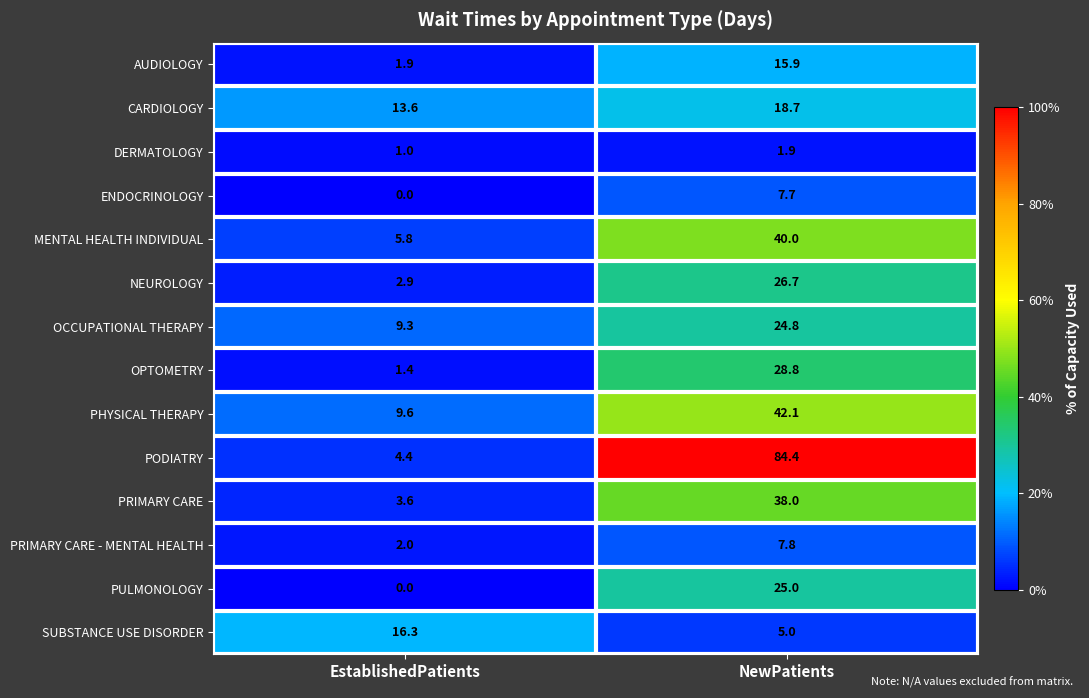

What is the spread (max minus min) of values at EstablishedPatients?

16.3